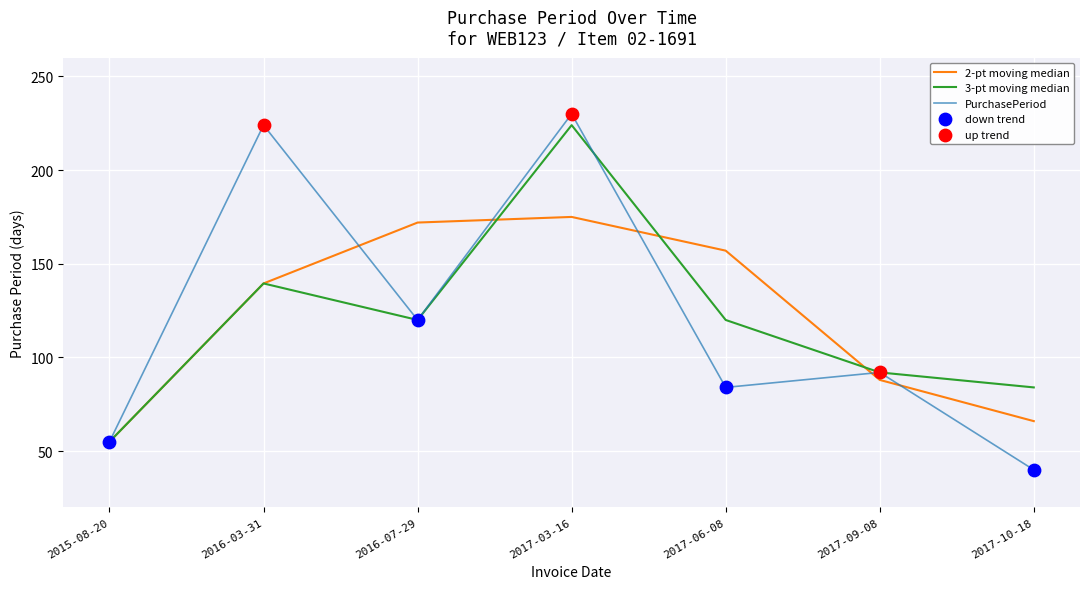

Which series has the largest range (max minus min)?

PurchasePeriod